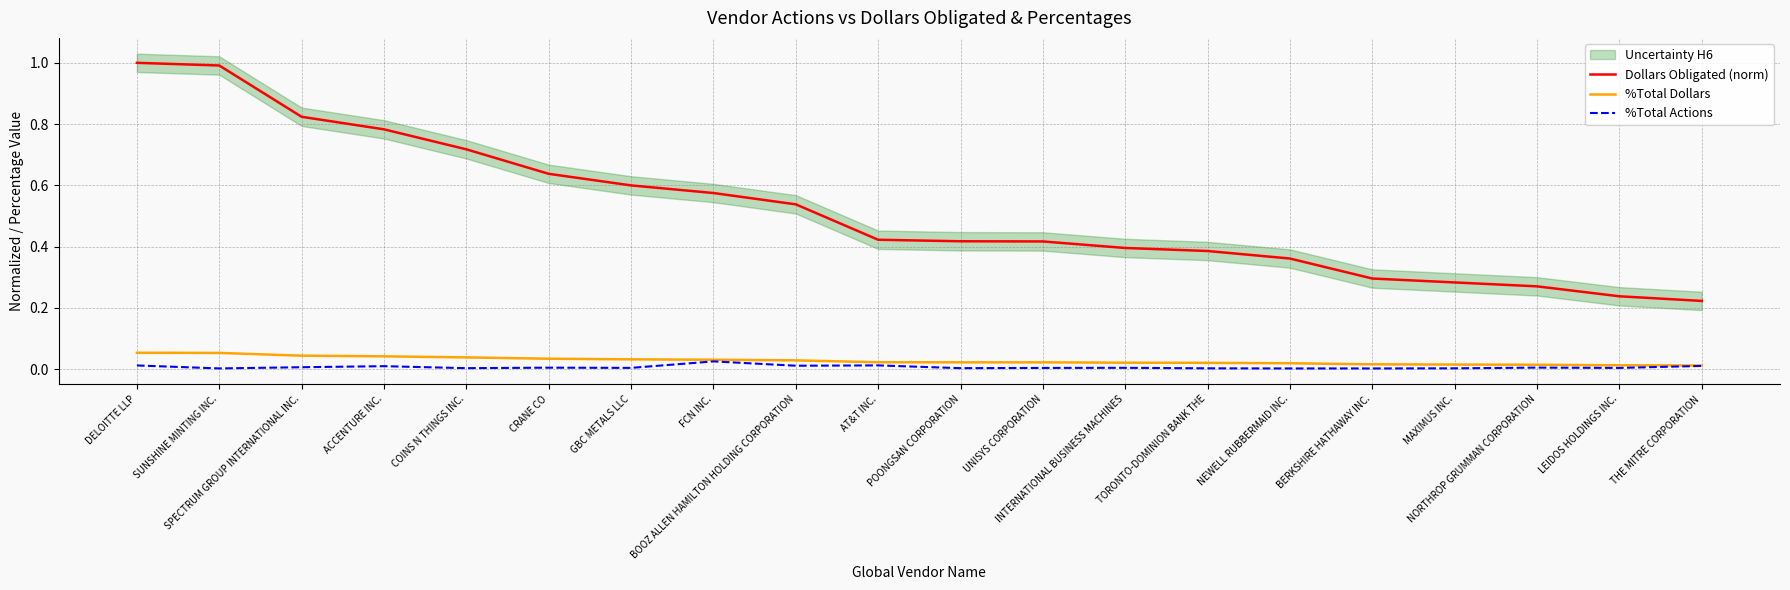

Which has a higher value, MAXIMUS INC. or LEIDOS HOLDINGS INC.?

MAXIMUS INC.